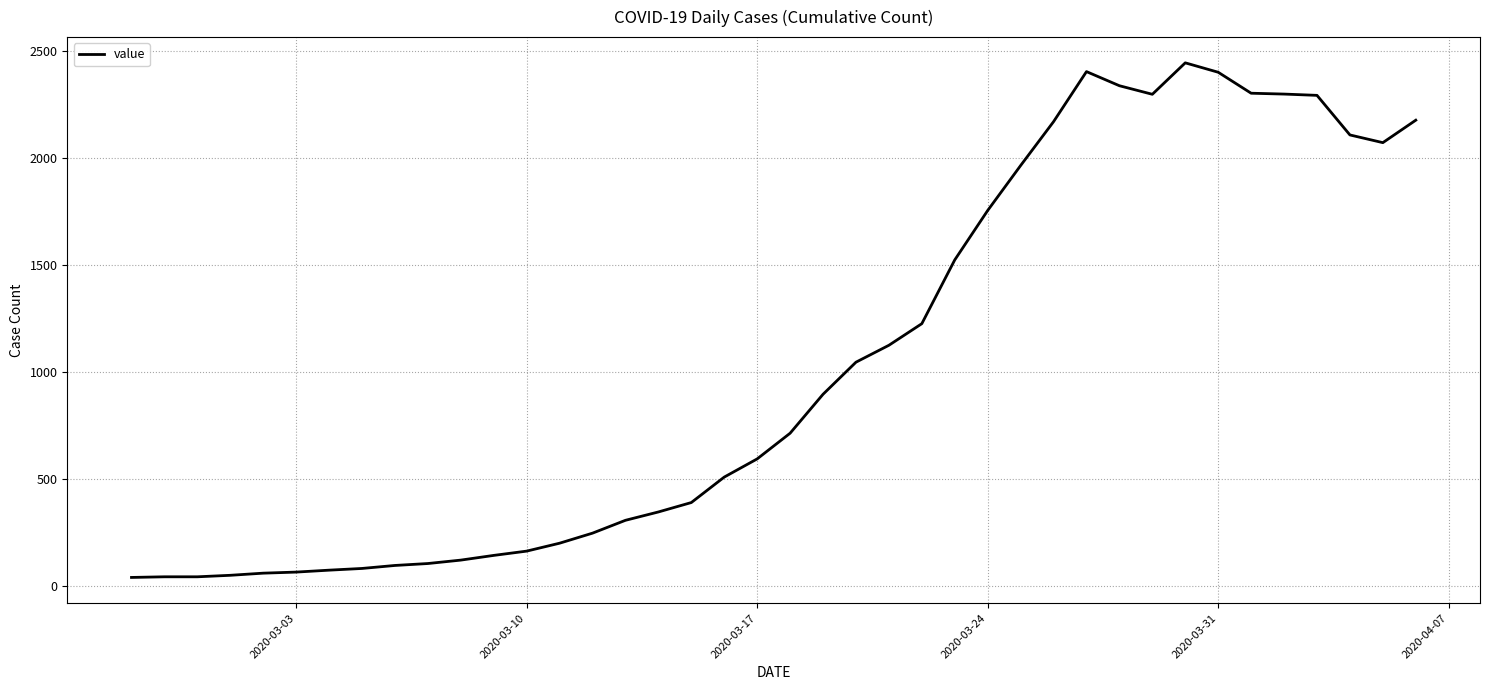

What is the difference between the maximum and minimum values?

2405